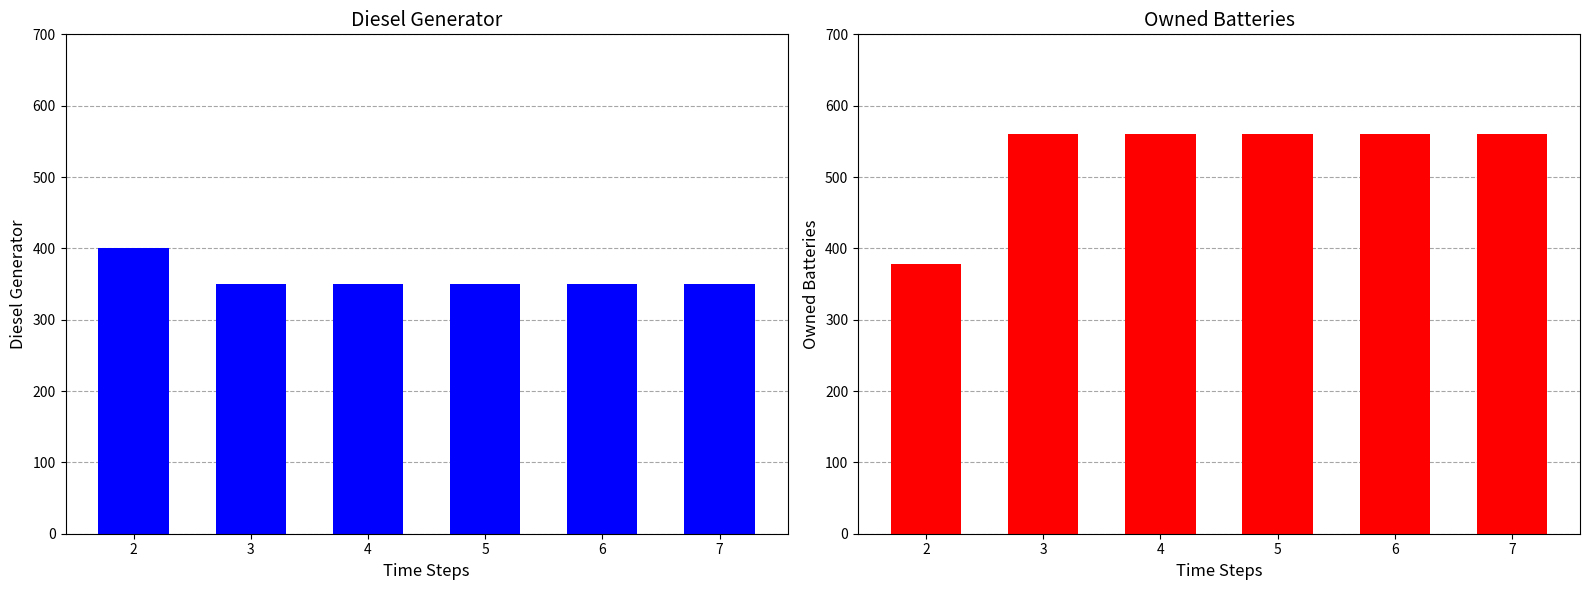

Is it true that Diesel Generator equals 584 at 4?

False